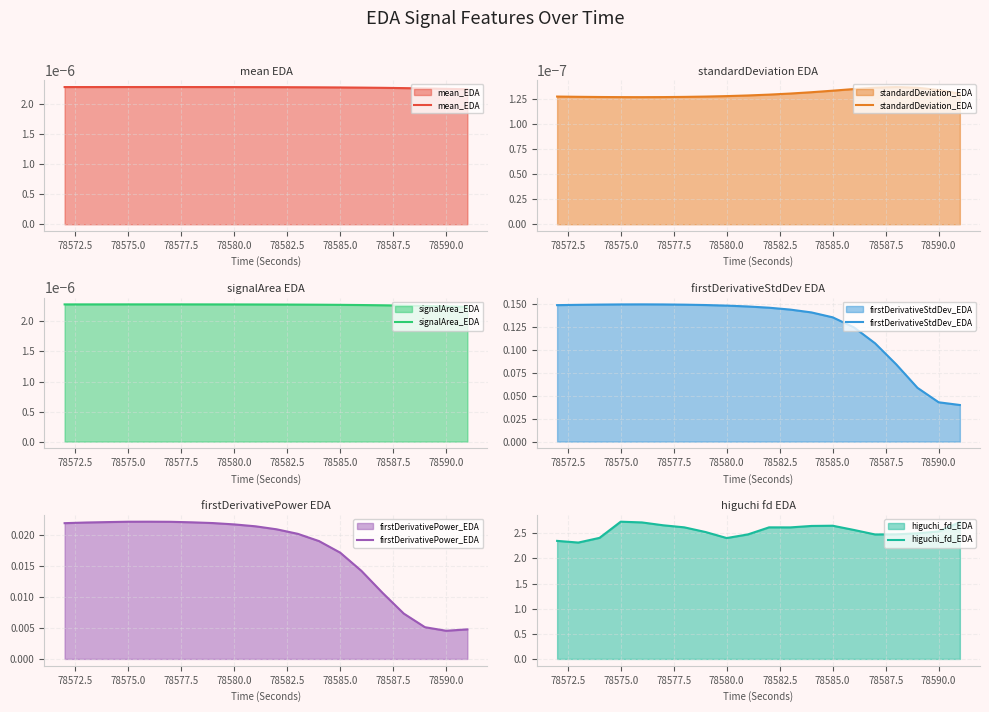

The value of higuchi_fd_EDA at 78580.0 is 2.4. True or false?

True